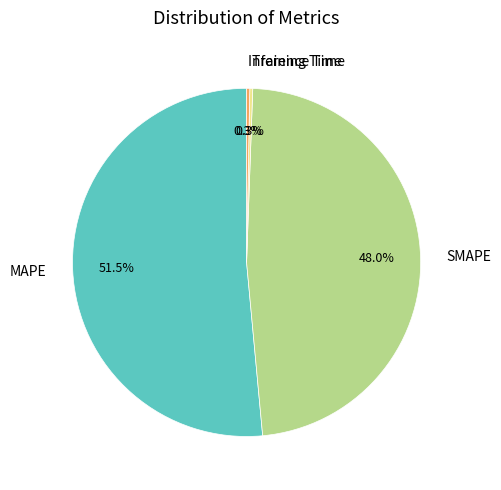

Does MAPE account for over 50% of the chart?

Yes